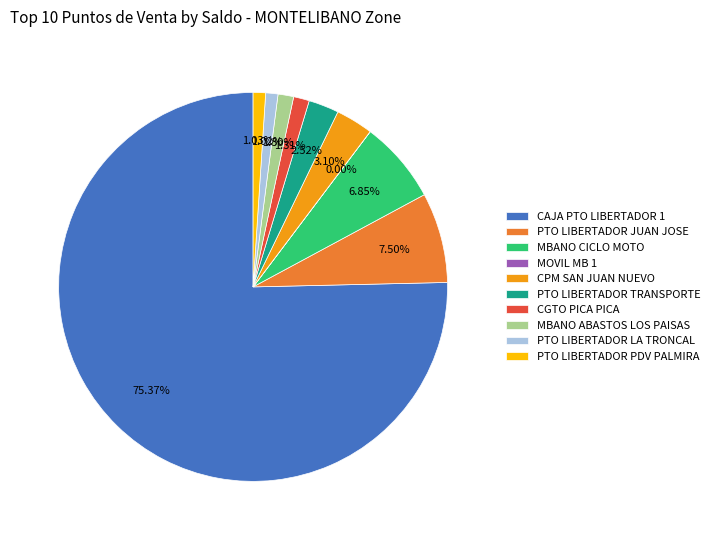

What percentage is the MBANO ABASTOS LOS PAISAS slice, to the nearest percent?

1%